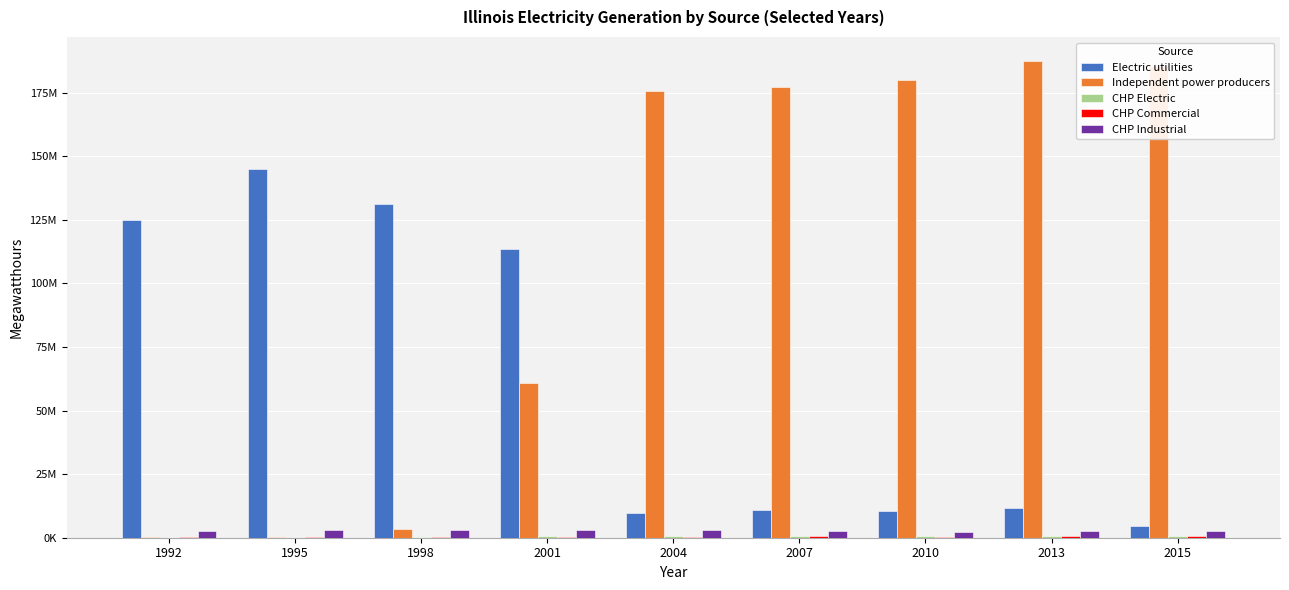

The value of CHP Commercial at 1998 is 269841. True or false?

True